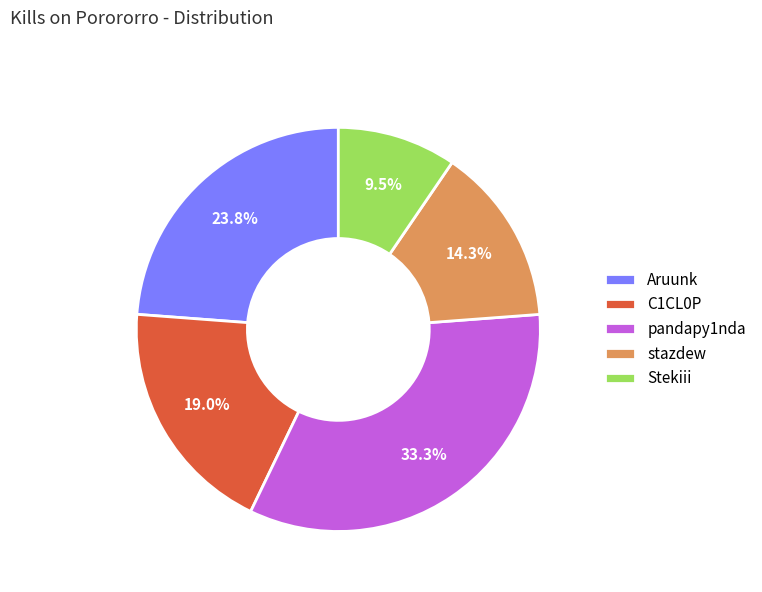

Which category has the smallest portion of the pie?

Stekiii